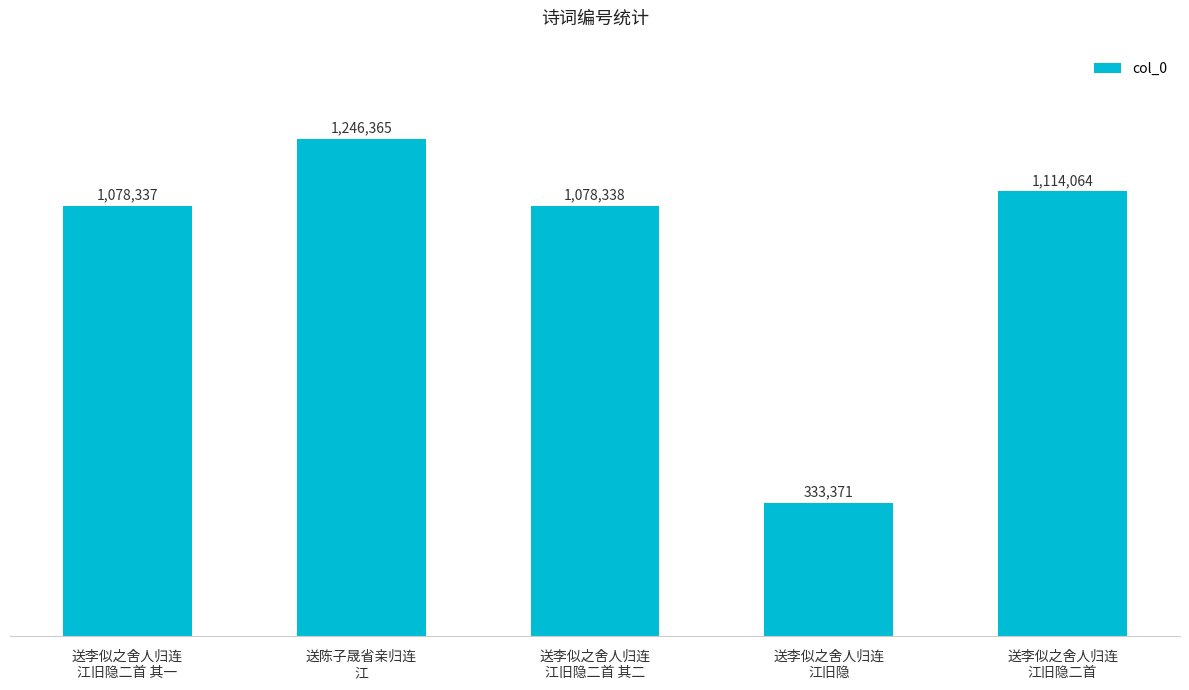

Reading left to right, list all the values displayed in this chart.

1078337	1246365	1078338	333371	1114064